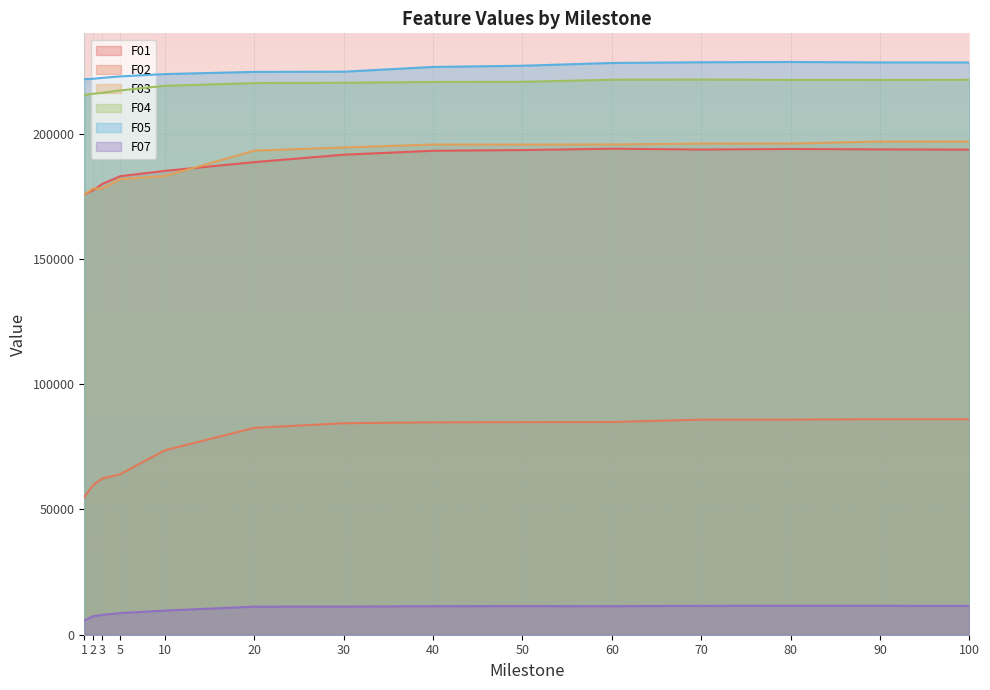

The F07 series shows 8645.2 at 5. True or false?

True